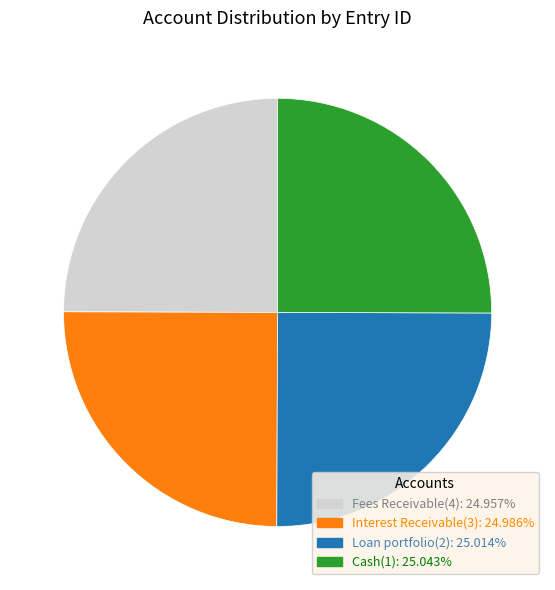

Approximately how many times larger is the value at Cash(1): 25.043% compared to Loan portfolio(2): 25.014%?

1.0